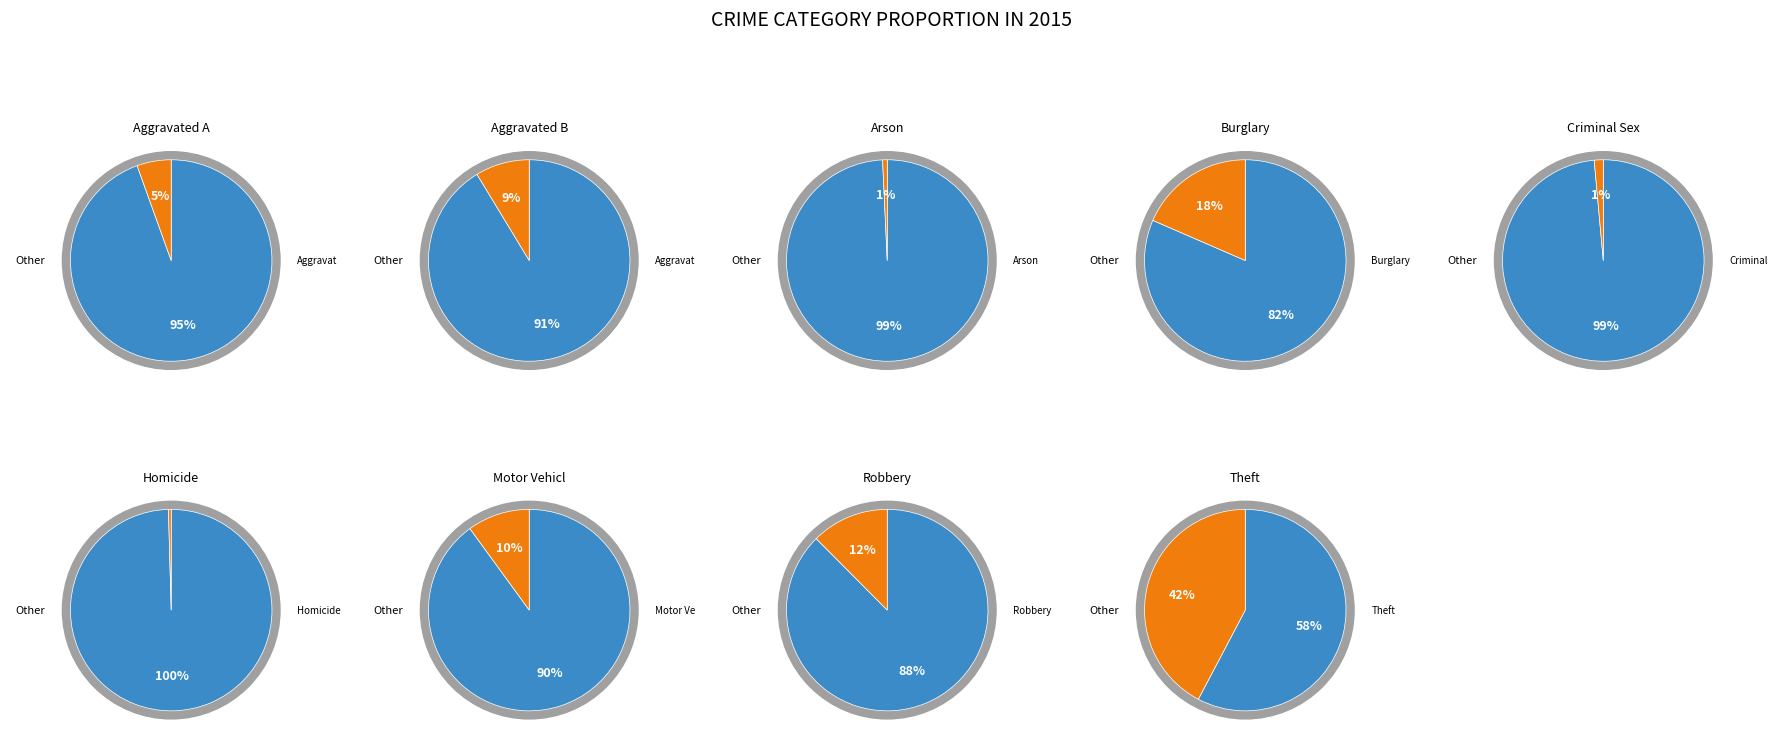

What is the smallest slice in the pie chart?

Homicide